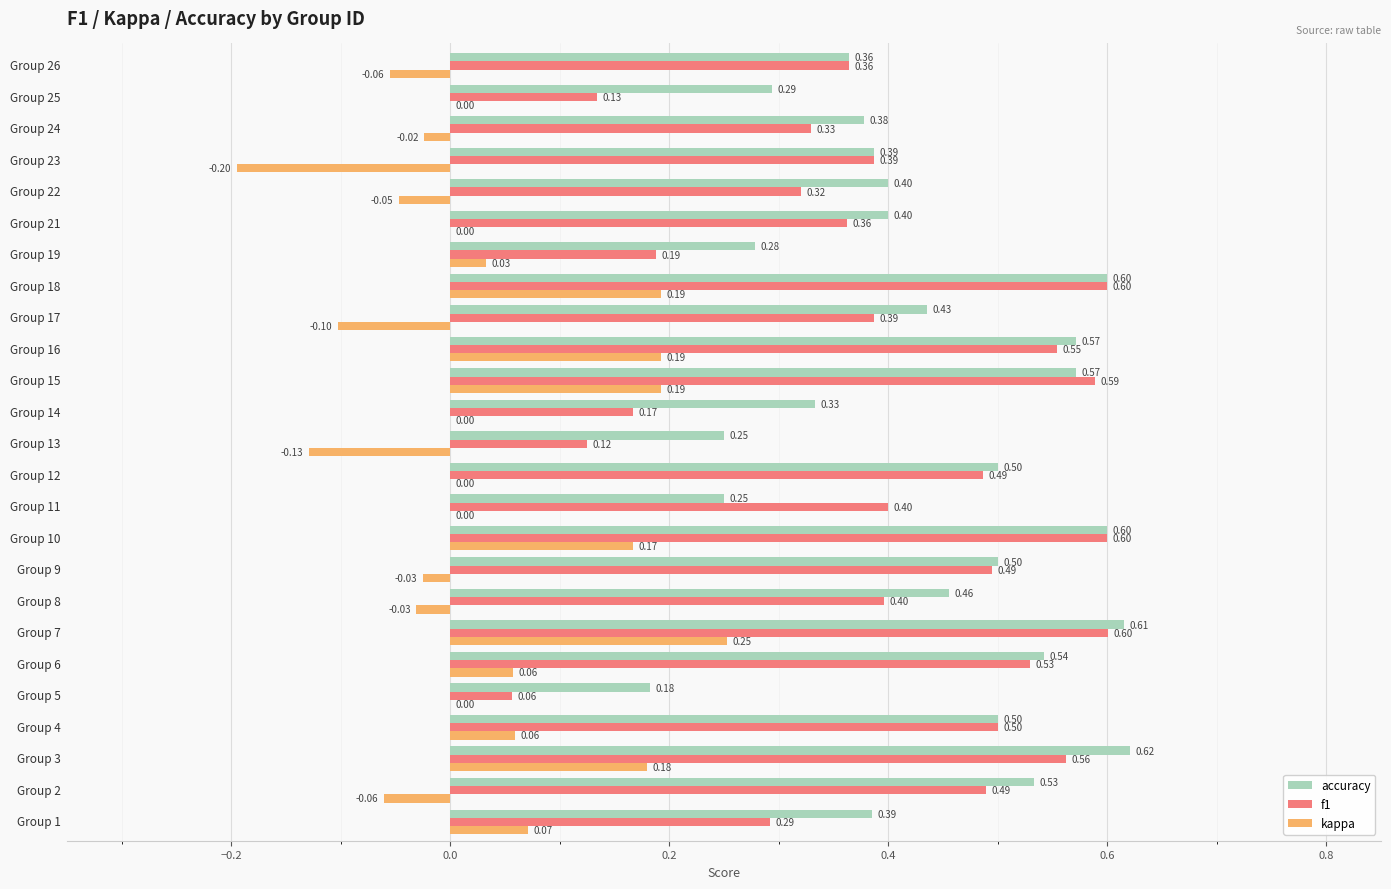

How many series are shown in this chart?

3